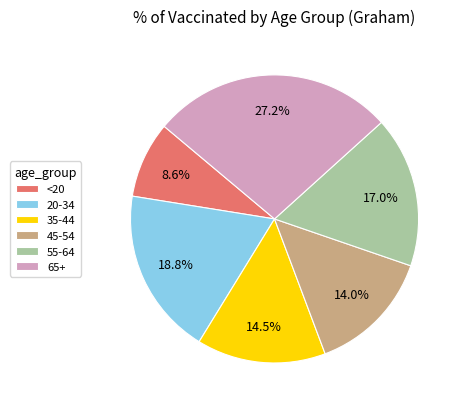

What is the largest slice in the pie chart?

65+